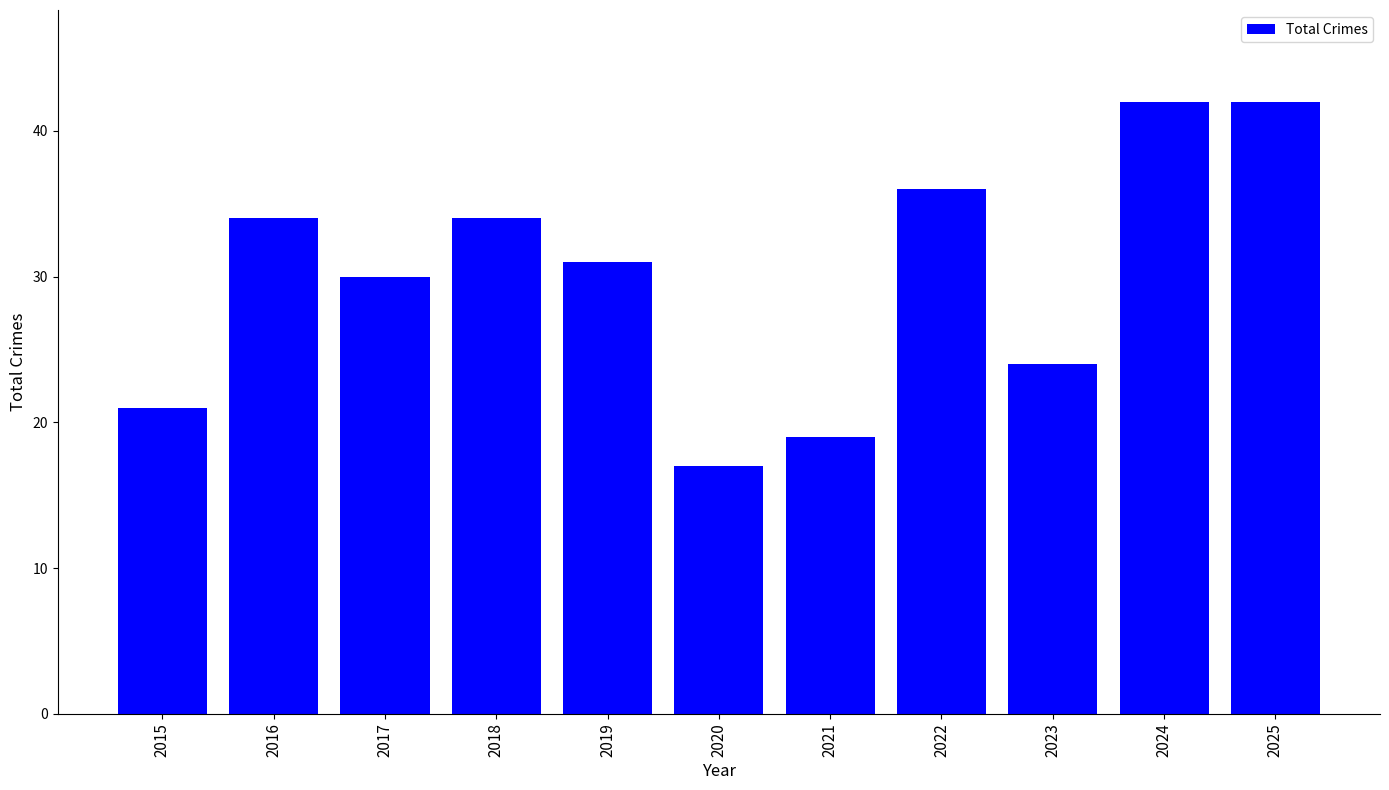

What value does the data have at 2024, to the nearest 10?

40